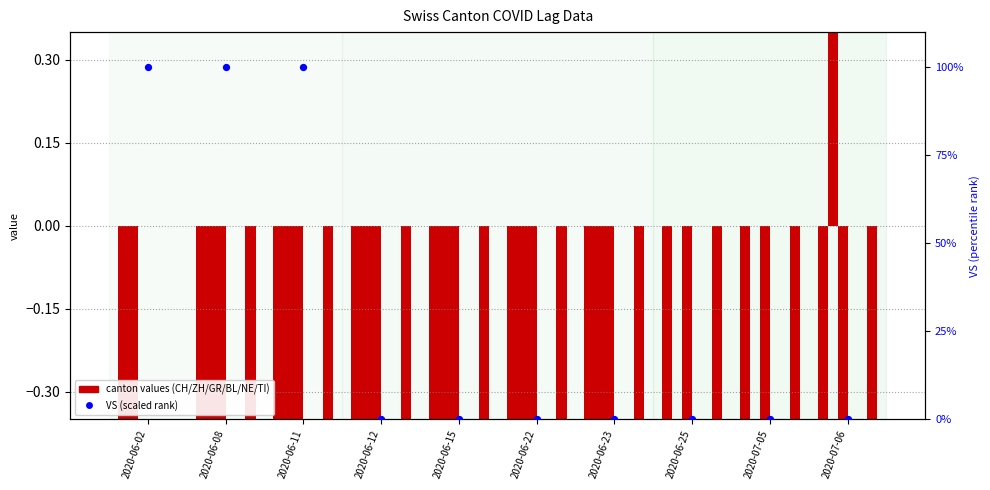

Which series has the largest total across all categories?

VS (scaled)